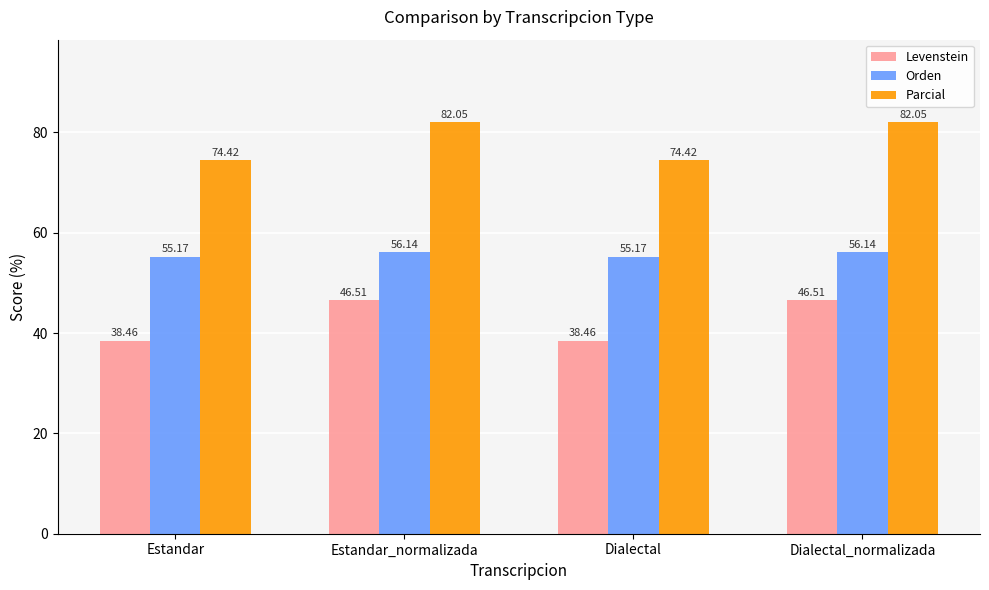

What is the minimum value for Levenstein?

38.5